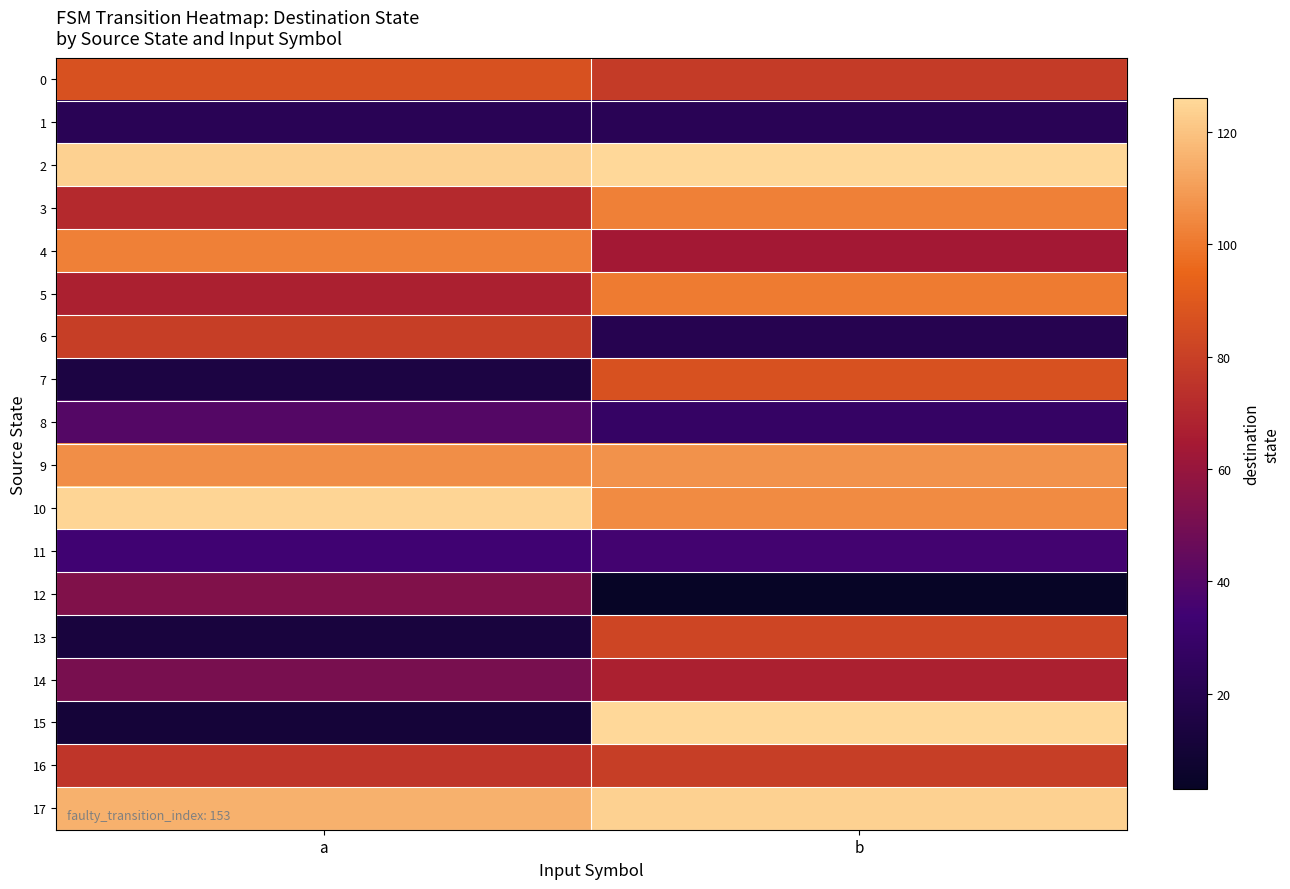

At how many categories does at least one series exceed 106?

2